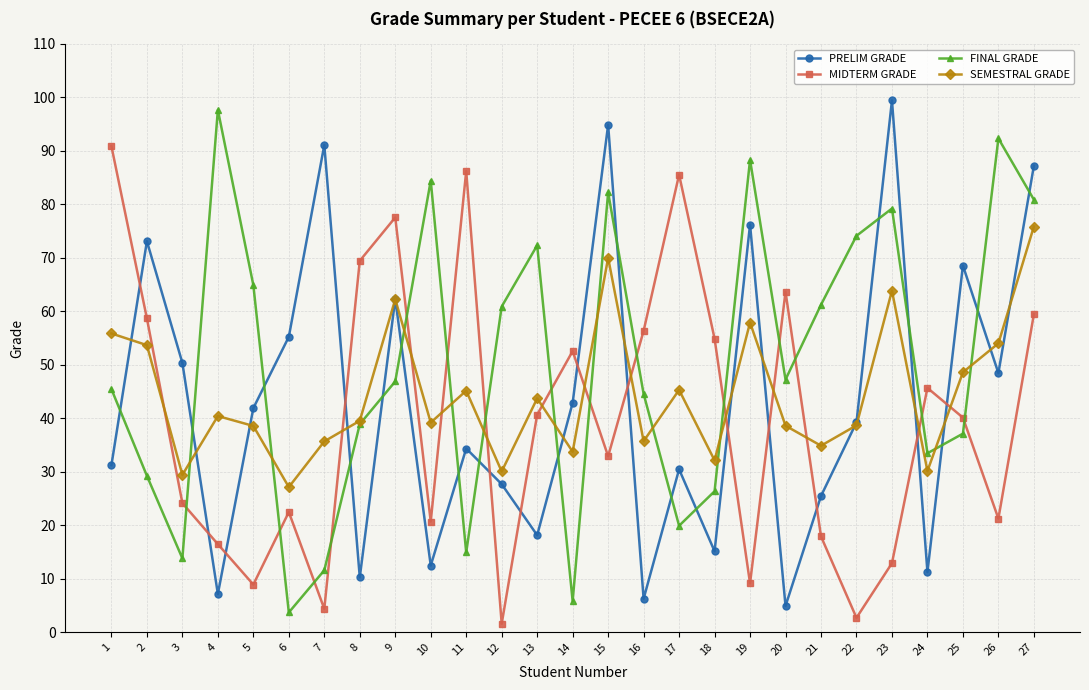

Which series ends up on top after the final intersection of FINAL GRADE and PRELIM GRADE?

PRELIM GRADE